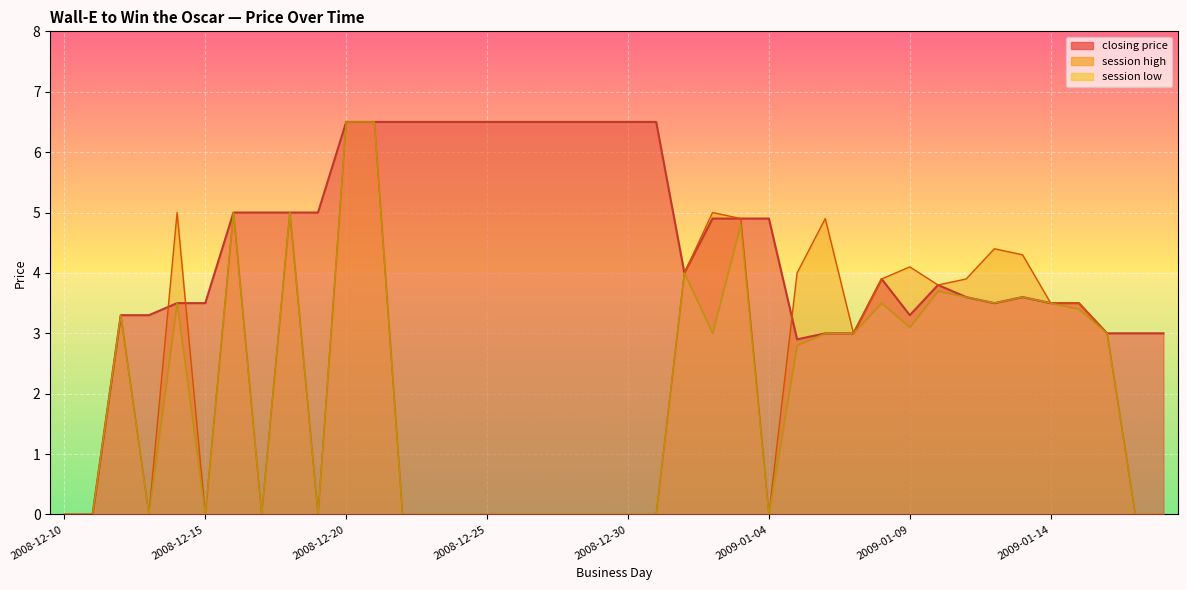

At which label does session low reach its peak?

2008-12-20